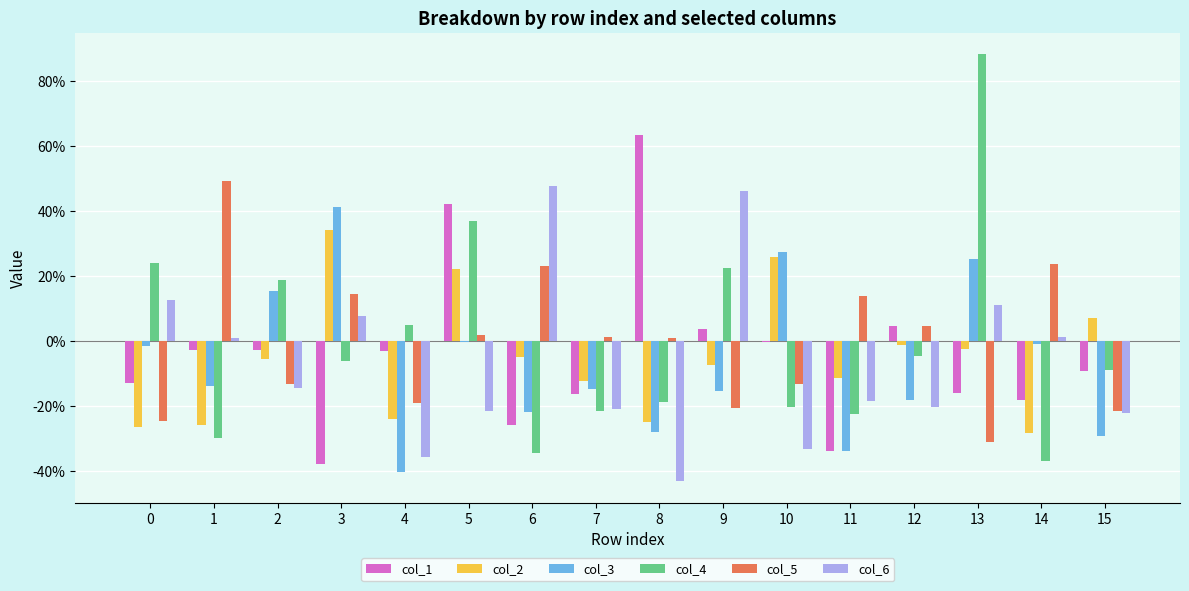

What are all the series names shown in the legend?

col_1, col_2, col_3, col_4, col_5, col_6